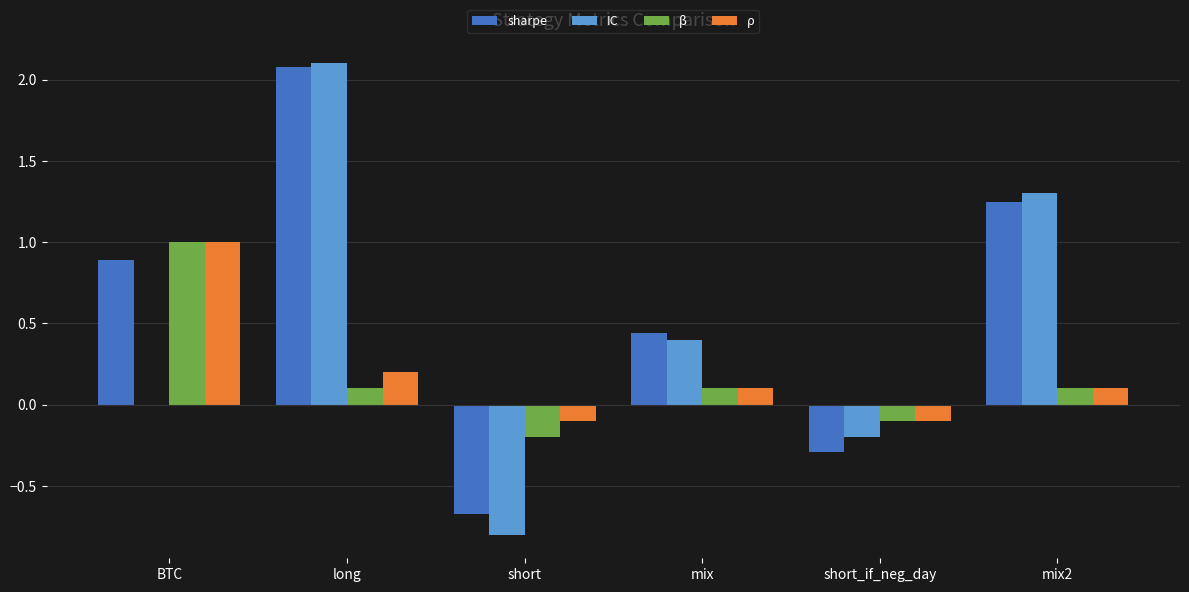

Is it true that IC equals 1.3 at mix2?

True